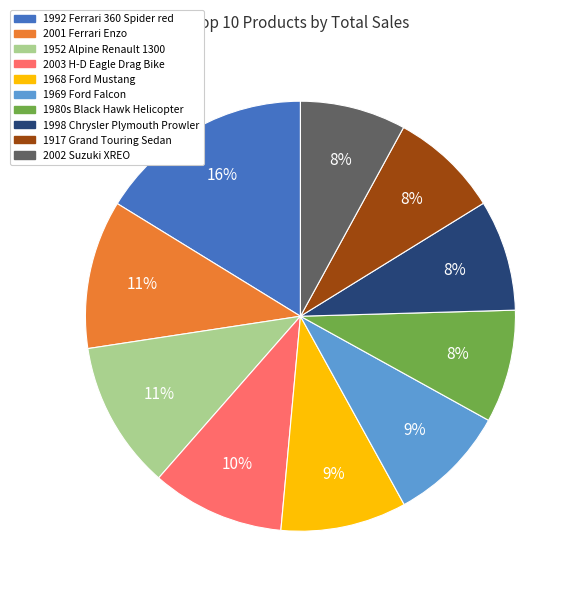

To the nearest percent, what is the average slice percentage?

10%